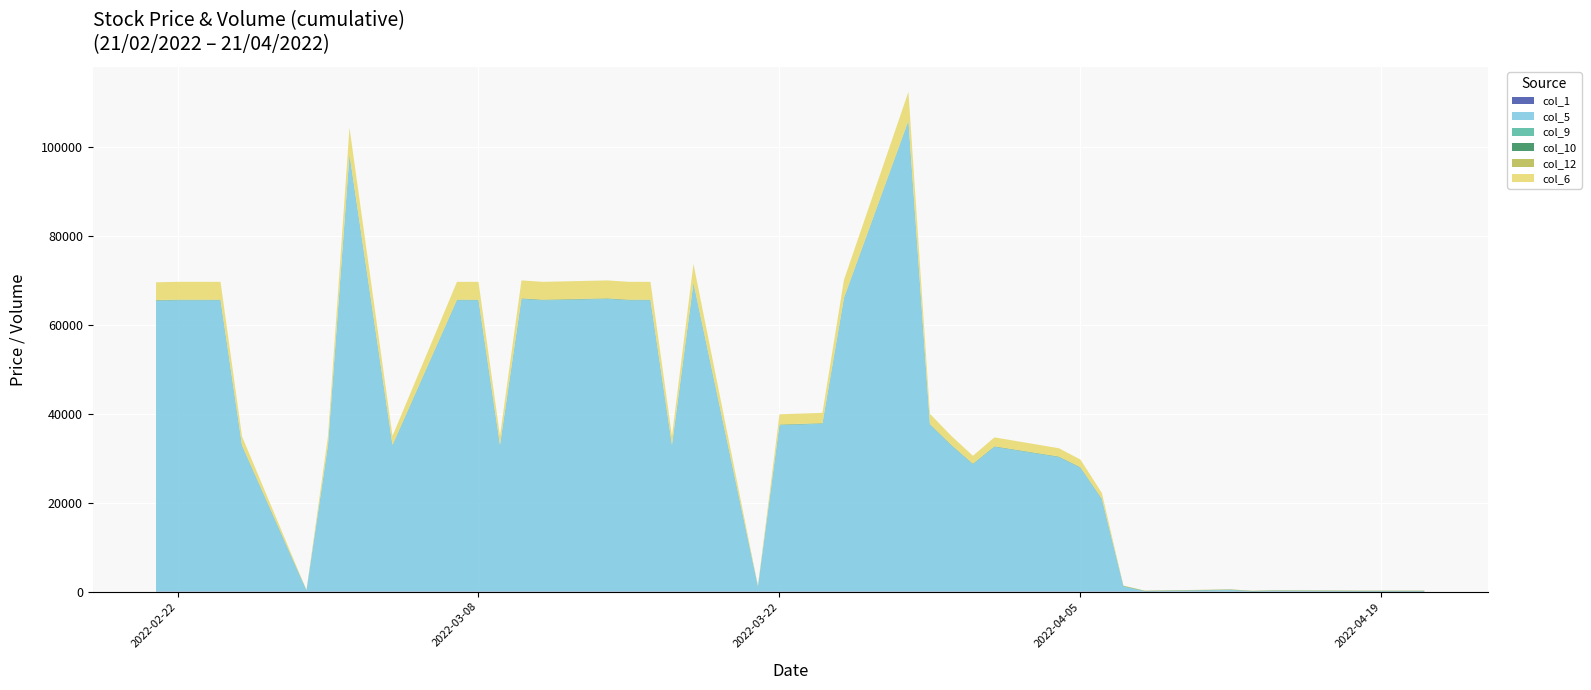

Reading left to right, what are all the values shown in this chart?

col_1: 21/04/2022=59.9	20/04/2022=59.9	19/04/2022=59.9	18/04/2022=59.9	14/04/2022=54.9	13/04/2022=50.0	12/04/2022=50.0	08/04/2022=55.1	07/04/2022=55.1	06/04/2022=61.0	05/04/2022=61.0	04/04/2022=61.0	01/04/2022=61.0	31/03/2022=61.0	30/03/2022=61.1	29/03/2022=61.1	28/03/2022=61.1	25/03/2022=61.1	24/03/2022=61.1	22/03/2022=61.1	21/03/2022=61.0	18/03/2022=61.1	17/03/2022=61.1	16/03/2022=61.1	15/03/2022=61.1	14/03/2022=61.1	11/03/2022=61.1	10/03/2022=61.2	09/03/2022=61.1	08/03/2022=61.1	07/03/2022=61.1	04/03/2022=61.1	03/03/2022=61.1	02/03/2022=61.0	01/03/2022=61.1	28/02/2022=61.0	25/02/2022=61.0	24/02/2022=61.1	22/02/2022=61.1	21/02/2022=61.0
col_5: 21/04/2022=0.0	20/04/2022=0.0	19/04/2022=0.0	18/04/2022=0.0	14/04/2022=100.0	13/04/2022=0.0	12/04/2022=300.0	08/04/2022=0.0	07/04/2022=1100.0	06/04/2022=20700.0	05/04/2022=27800.0	04/04/2022=30200.0	01/04/2022=32500.0	31/03/2022=28600.0	30/03/2022=32800.0	29/03/2022=37500.0	28/03/2022=105800.0	25/03/2022=65900.0	24/03/2022=37700.0	22/03/2022=37400.0	21/03/2022=1000.0	18/03/2022=69300.0	17/03/2022=32800.0	16/03/2022=65500.0	15/03/2022=65500.0	14/03/2022=65800.0	11/03/2022=65500.0	10/03/2022=65800.0	09/03/2022=32800.0	08/03/2022=65500.0	07/03/2022=65500.0	04/03/2022=32800.0	03/03/2022=65500.0	02/03/2022=98200.0	01/03/2022=32800.0	28/02/2022=100.0	25/02/2022=32700.0	24/02/2022=65500.0	22/02/2022=65500.0	21/02/2022=65400.0
col_9: 21/04/2022=59.9	20/04/2022=59.9	19/04/2022=59.9	18/04/2022=59.9	14/04/2022=54.9	13/04/2022=50.0	12/04/2022=49.6	08/04/2022=55.1	07/04/2022=55.1	06/04/2022=60.7	05/04/2022=61.0	04/04/2022=60.8	01/04/2022=61.0	31/03/2022=60.0	30/03/2022=61.0	29/03/2022=61.0	28/03/2022=61.0	25/03/2022=61.0	24/03/2022=61.0	22/03/2022=61.0	21/03/2022=61.0	18/03/2022=61.0	17/03/2022=61.0	16/03/2022=61.0	15/03/2022=61.0	14/03/2022=61.0	11/03/2022=61.0	10/03/2022=61.0	09/03/2022=61.0	08/03/2022=61.0	07/03/2022=61.0	04/03/2022=61.0	03/03/2022=61.0	02/03/2022=61.0	01/03/2022=61.0	28/02/2022=61.0	25/02/2022=61.0	24/02/2022=61.0	22/02/2022=61.0	21/02/2022=61.0
col_10: 21/04/2022=59.9	20/04/2022=59.9	19/04/2022=59.9	18/04/2022=59.9	14/04/2022=50.0	13/04/2022=50.0	12/04/2022=55.1	08/04/2022=55.1	07/04/2022=61.0	06/04/2022=61.0	05/04/2022=61.0	04/04/2022=61.0	01/04/2022=61.0	31/03/2022=61.1	30/03/2022=61.1	29/03/2022=61.1	28/03/2022=61.1	25/03/2022=61.1	24/03/2022=61.1	22/03/2022=61.0	21/03/2022=61.1	18/03/2022=61.1	17/03/2022=61.1	16/03/2022=61.1	15/03/2022=61.1	14/03/2022=61.1	11/03/2022=61.2	10/03/2022=61.1	09/03/2022=61.1	08/03/2022=61.1	07/03/2022=61.1	04/03/2022=61.1	03/03/2022=61.0	02/03/2022=61.1	01/03/2022=61.0	28/02/2022=61.0	25/02/2022=61.1	24/02/2022=61.1	22/02/2022=61.0	21/02/2022=61.0
col_12: 21/04/2022=59.9	20/04/2022=59.9	19/04/2022=59.9	18/04/2022=59.9	14/04/2022=54.9	13/04/2022=50.0	12/04/2022=49.6	08/04/2022=55.1	07/04/2022=55.1	06/04/2022=60.7	05/04/2022=60.9	04/04/2022=60.8	01/04/2022=61.0	31/03/2022=60.0	30/03/2022=61.0	29/03/2022=61.0	28/03/2022=61.0	25/03/2022=61.0	24/03/2022=61.0	22/03/2022=61.0	21/03/2022=61.0	18/03/2022=61.0	17/03/2022=61.0	16/03/2022=61.0	15/03/2022=61.0	14/03/2022=61.0	11/03/2022=61.0	10/03/2022=61.0	09/03/2022=61.0	08/03/2022=61.0	07/03/2022=61.0	04/03/2022=61.0	03/03/2022=61.0	02/03/2022=61.0	01/03/2022=61.0	28/02/2022=61.0	25/02/2022=61.0	24/02/2022=61.0	22/02/2022=61.0	21/02/2022=61.0
col_6: 21/04/2022=0.0	20/04/2022=0.0	19/04/2022=0.0	18/04/2022=0.0	14/04/2022=5.0	13/04/2022=0.0	12/04/2022=14.0	08/04/2022=0.0	07/04/2022=60.0	06/04/2022=1260.0	05/04/2022=1695.0	04/04/2022=1841.0	01/04/2022=1982.0	31/03/2022=1741.0	30/03/2022=2000.0	29/03/2022=2287.0	28/03/2022=6453.0	25/03/2022=4019.0	24/03/2022=2299.0	22/03/2022=2281.0	21/03/2022=61.0	18/03/2022=4227.0	17/03/2022=2000.0	16/03/2022=3995.0	15/03/2022=3995.0	14/03/2022=4013.0	11/03/2022=3995.0	10/03/2022=4013.0	09/03/2022=2000.0	08/03/2022=3995.0	07/03/2022=3995.0	04/03/2022=2000.0	03/03/2022=3995.0	02/03/2022=5990.0	01/03/2022=2000.0	28/02/2022=6.0	25/02/2022=1994.0	24/02/2022=3995.0	22/02/2022=3995.0	21/02/2022=3989.0